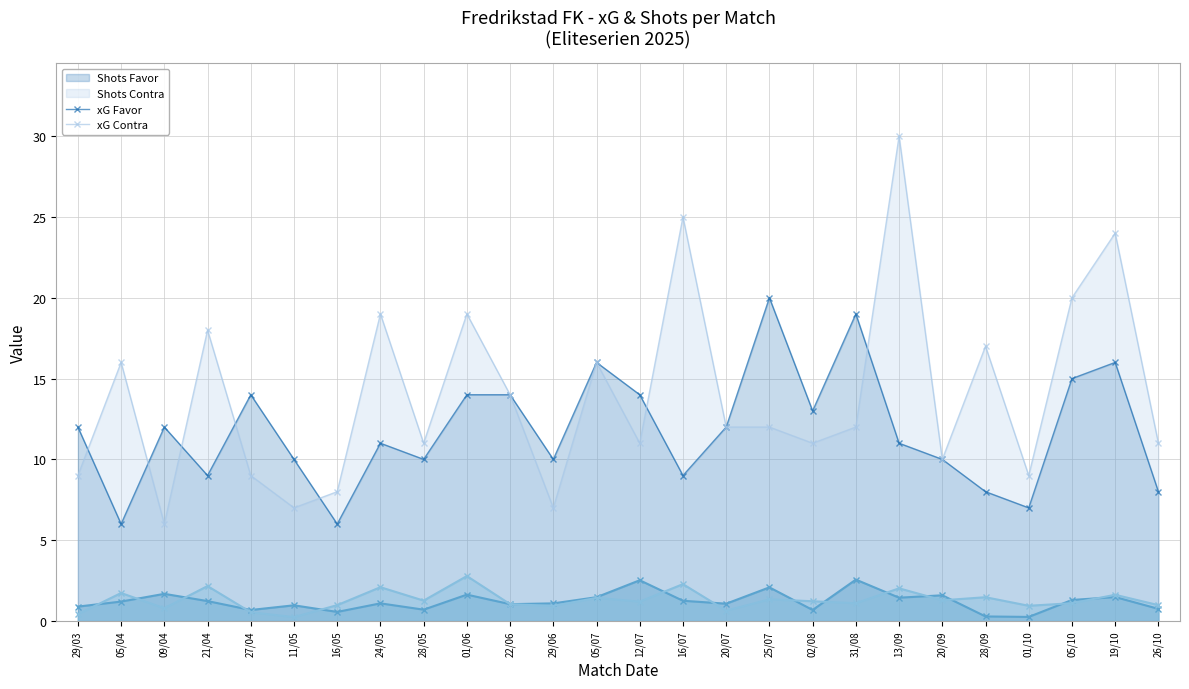

At how many categories does at least one series exceed 19?

5